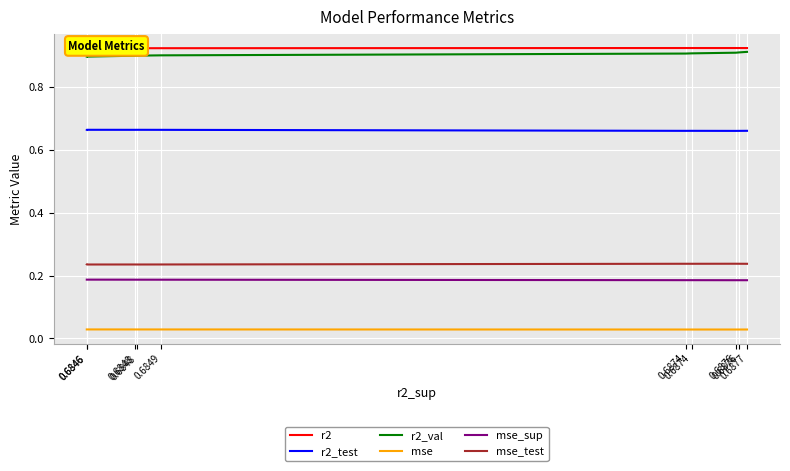

At 0.6846, list the series in order from largest to smallest.

r2, r2_val, r2_test, mse_test, mse_sup, mse